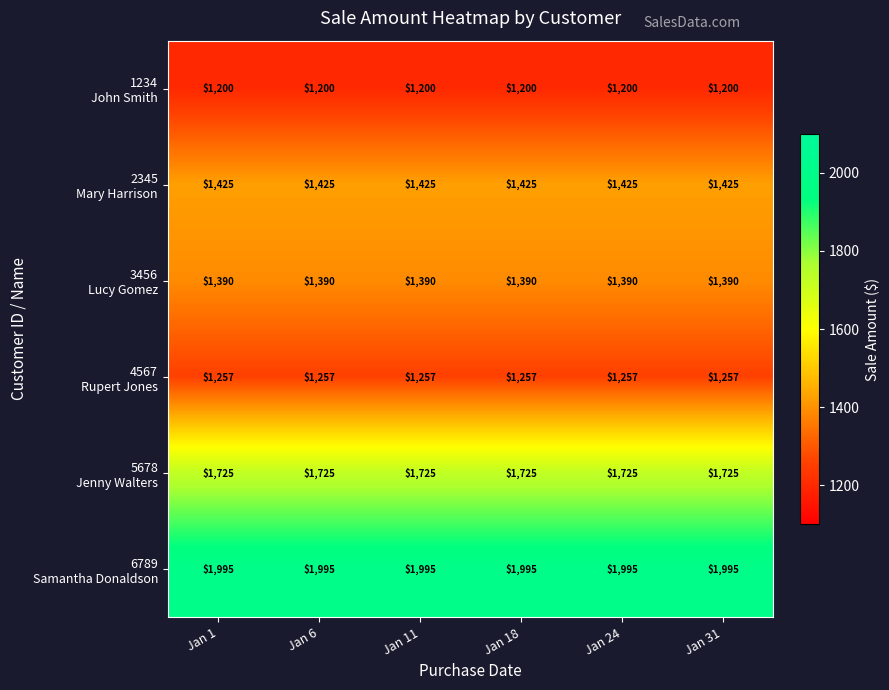

At how many categories does at least one series exceed 1341?

6